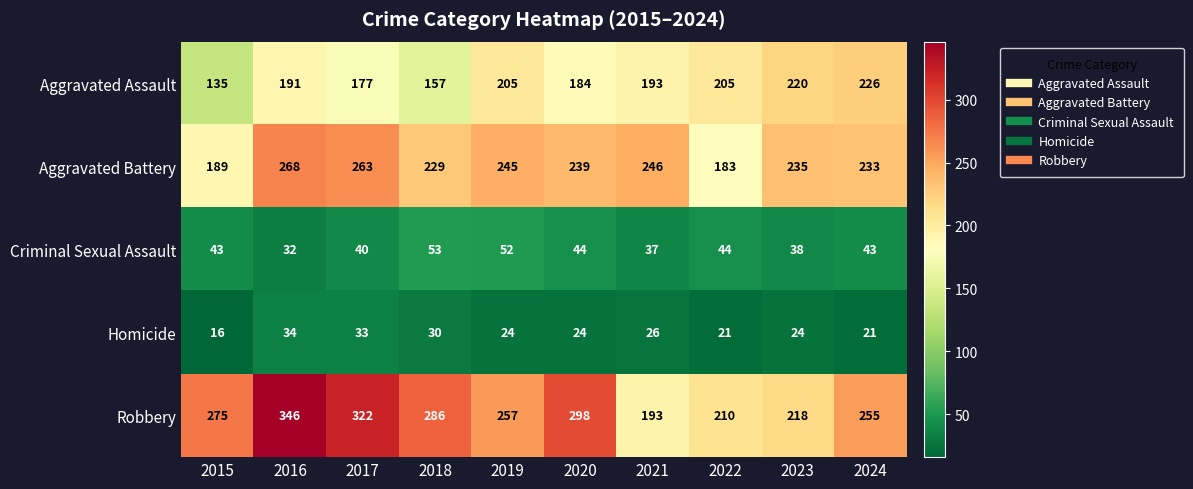

What is the difference between the second highest and minimum values in the Homicide series?

17